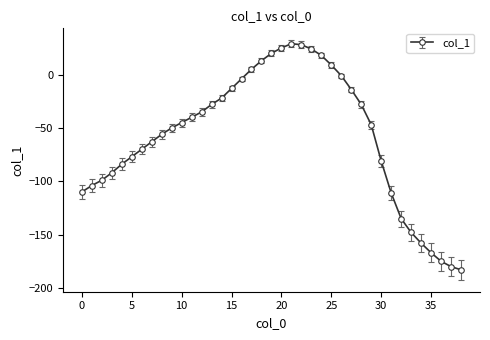

What is the smallest value displayed?

-183